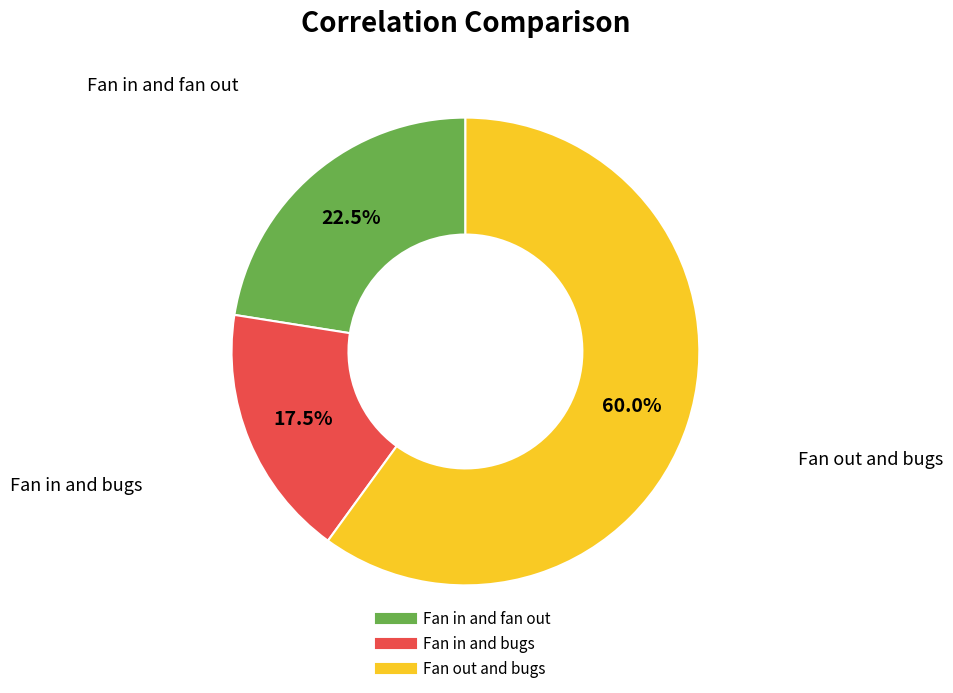

What percentage is the Fan out and bugs slice, to the nearest percent?

60%